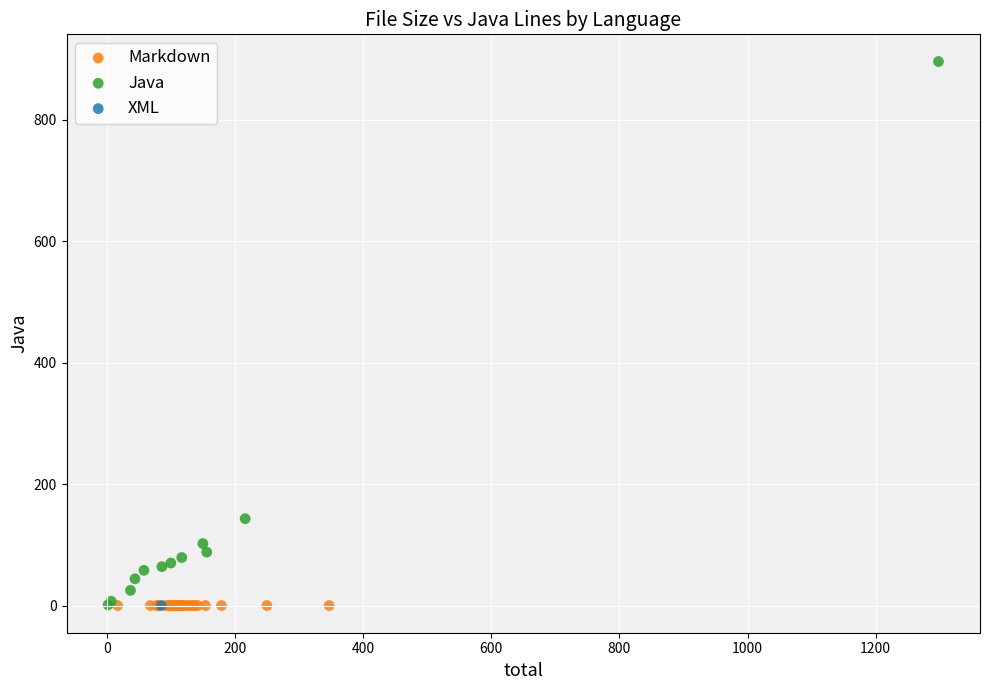

What are all the series names shown in the legend?

Markdown, Java, XML